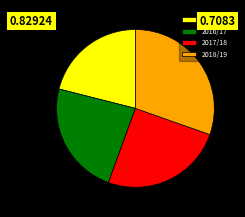

Which category has the smallest portion of the pie?

2015/16